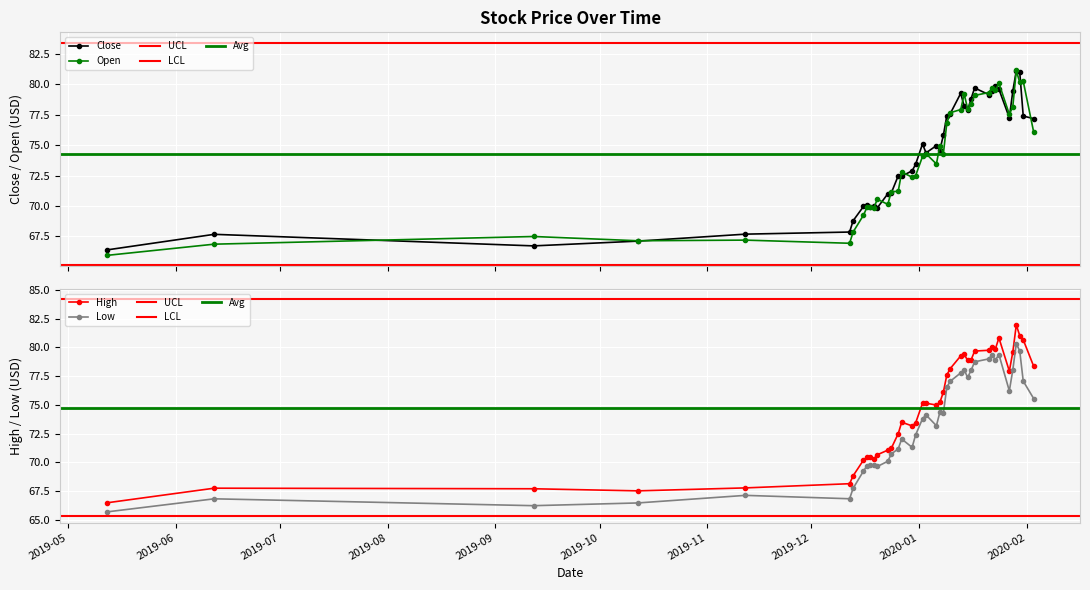

Rank the series at 2020-01-02 from lowest to highest value.

Low, Open, Close, High